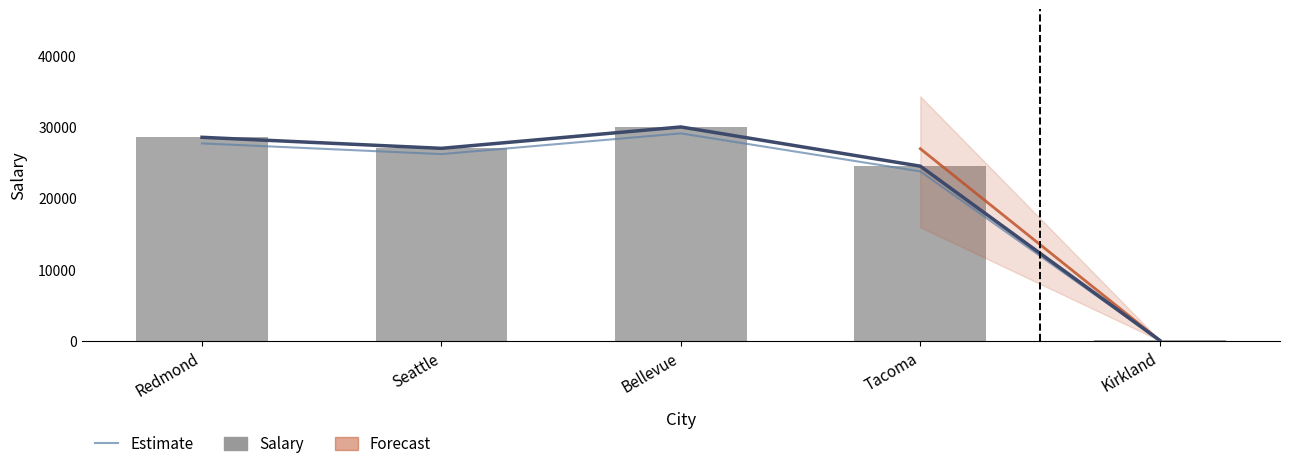

What is the approximate value of Salary at Kirkland?

50.0